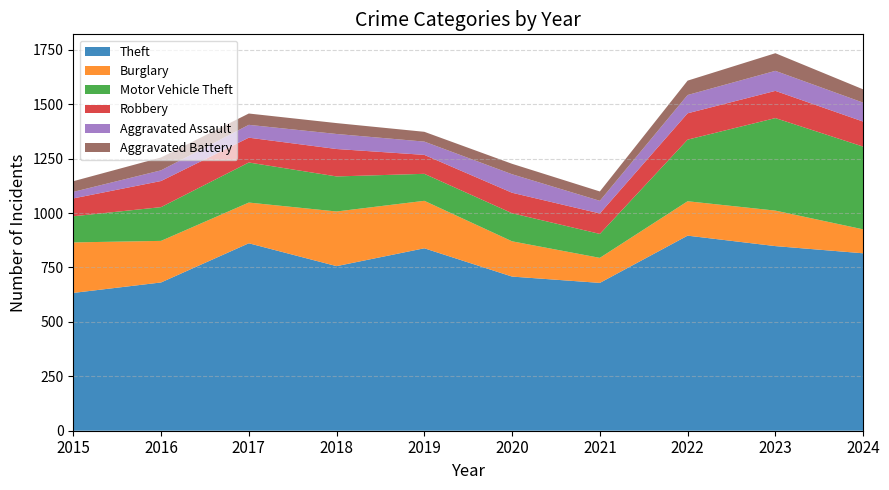

Reading left to right, transcribe all the data shown in this chart.

Theft: 2015=633	2016=681	2017=861	2018=756	2019=838	2020=708	2021=679	2022=896	2023=848	2024=815
Burglary: 2015=232	2016=191	2017=187	2018=251	2019=218	2020=162	2021=115	2022=158	2023=163	2024=110
Motor Vehicle Theft: 2015=120	2016=155	2017=184	2018=161	2019=124	2020=129	2021=110	2022=283	2023=425	2024=380
Robbery: 2015=82	2016=120	2017=114	2018=126	2019=87	2020=94	2021=94	2022=121	2023=125	2024=115
Aggravated Assault: 2015=30	2016=49	2017=59	2018=69	2019=61	2020=85	2021=58	2022=84	2023=92	2024=87
Aggravated Battery: 2015=49	2016=59	2017=52	2018=50	2019=45	2020=48	2021=43	2022=66	2023=81	2024=61